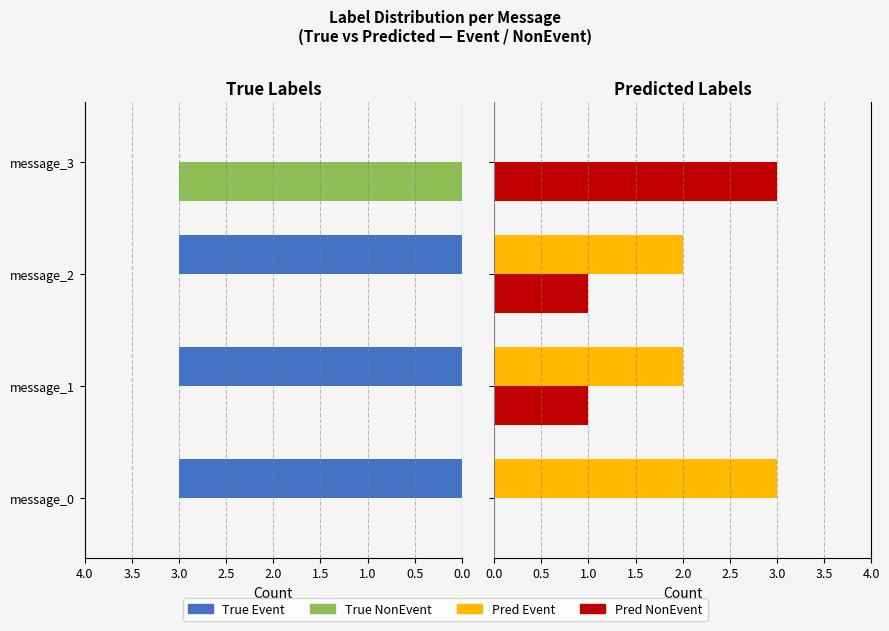

What is the sum of the Pred NonEvent values at message_3 and message_1?

4